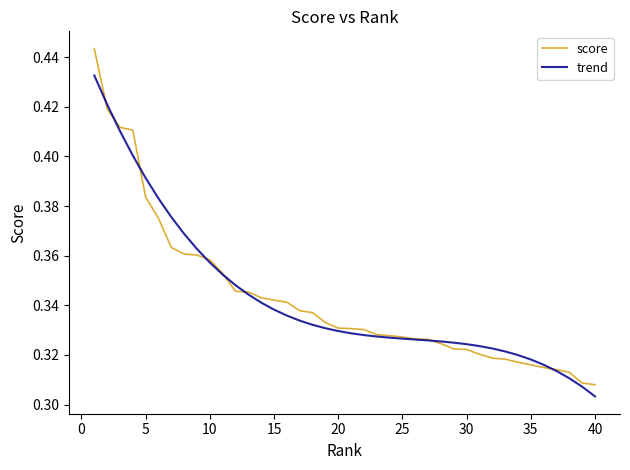

Which series has the widest spread of values?

score